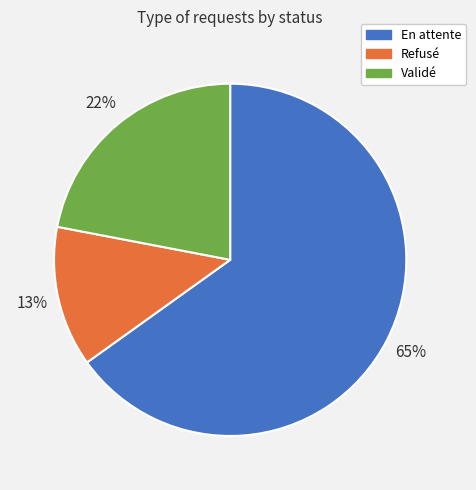

To the nearest percent, what portion does Validé represent?

22%